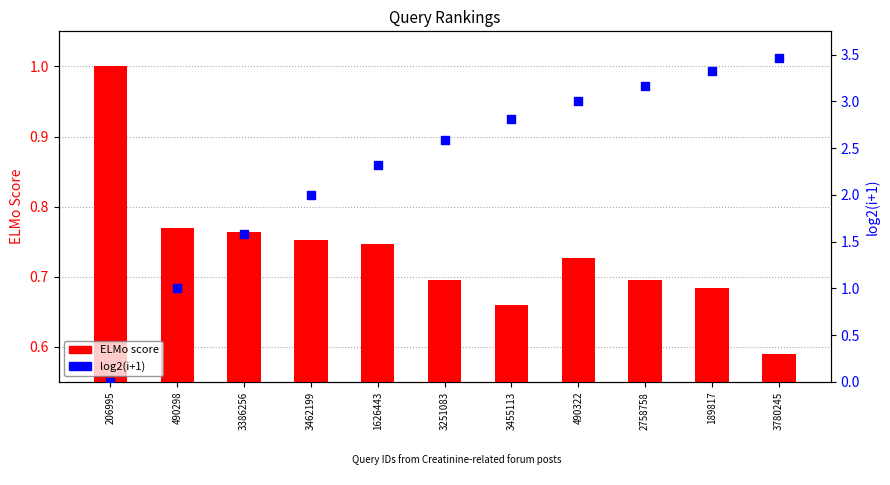

At which category is the sum across all series the highest?

3780245